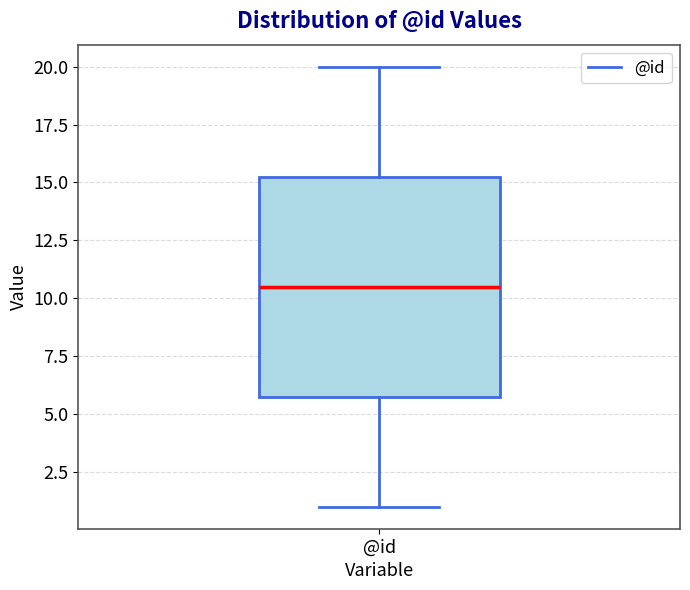

Where is the lower edge of the box for @id on the y-axis? The values are not printed on the chart, so give them approximately, as read against the axis.

6.0